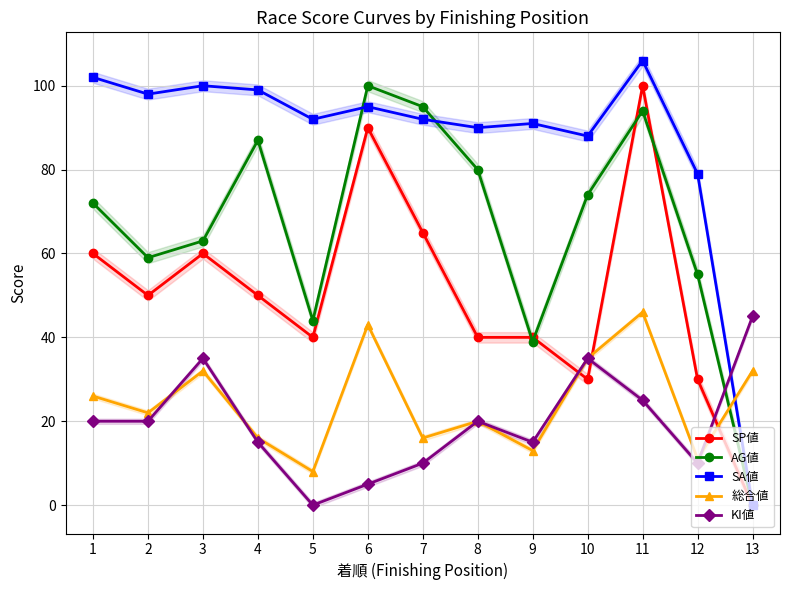

True or false: SA値 has a value of 21 at 8.

False